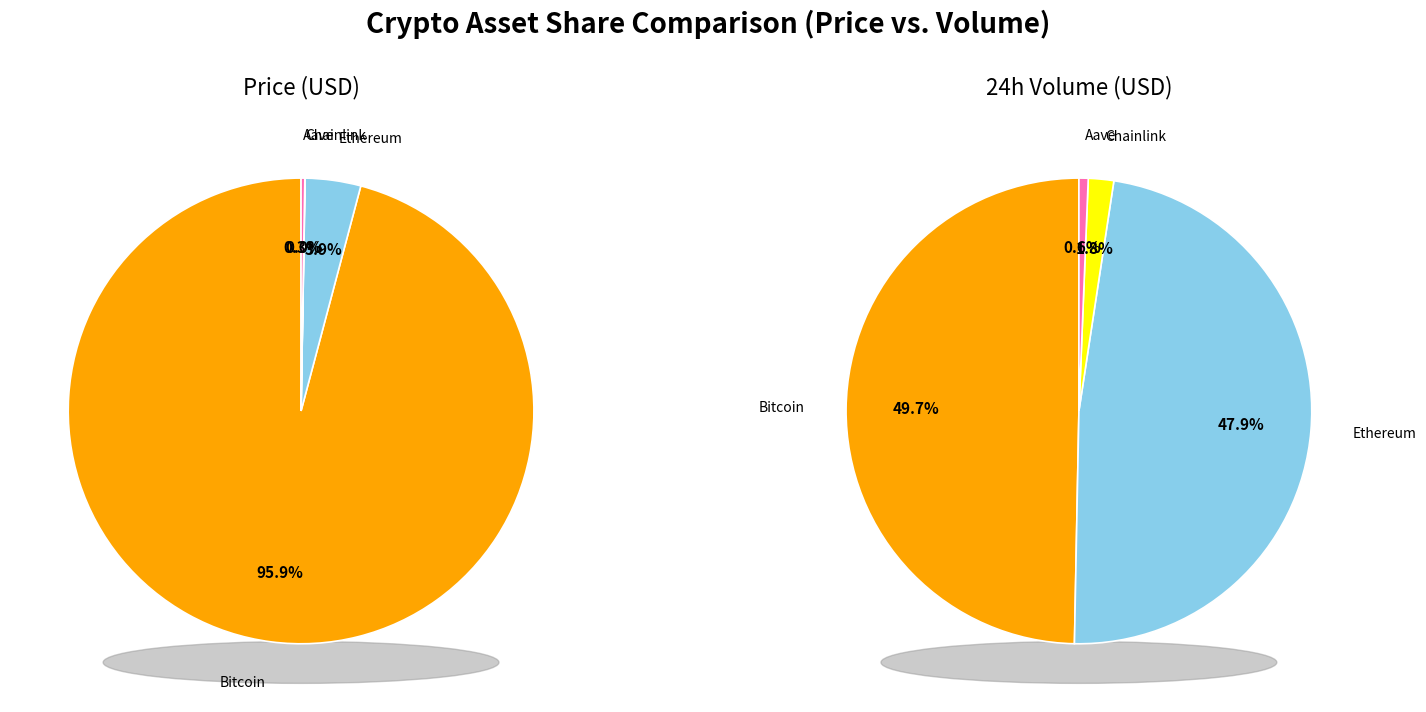

Count the number of slices in the pie.

4